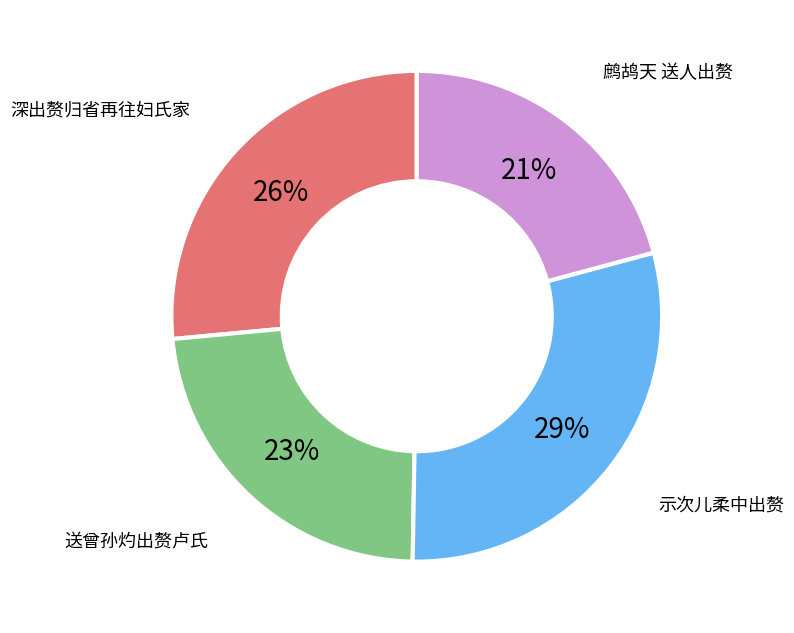

Does any single category account for the majority?

No